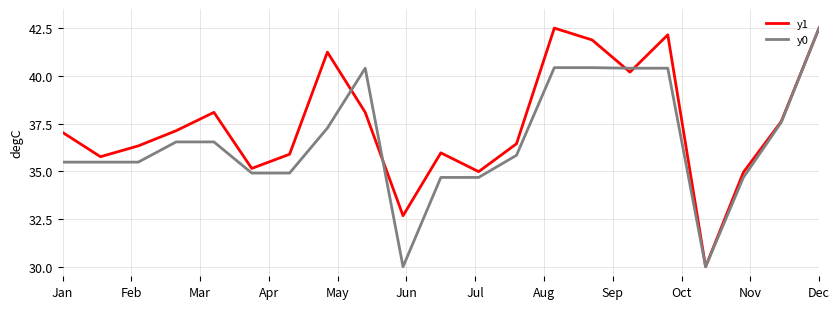

Reading left to right, what are all the values shown in this chart?

y1: 37.0	35.8	36.3	37.1	38.1	35.1	35.9	41.2	38.1	32.7	36.0	35.0	36.4	42.5	41.9	40.2	42.1	30.0	35.0	37.6	42.5
y0: 35.5	35.5	35.5	36.5	36.5	34.9	34.9	37.3	40.4	30.0	34.7	34.7	35.8	40.4	40.4	40.4	40.4	30.0	34.7	37.6	42.5